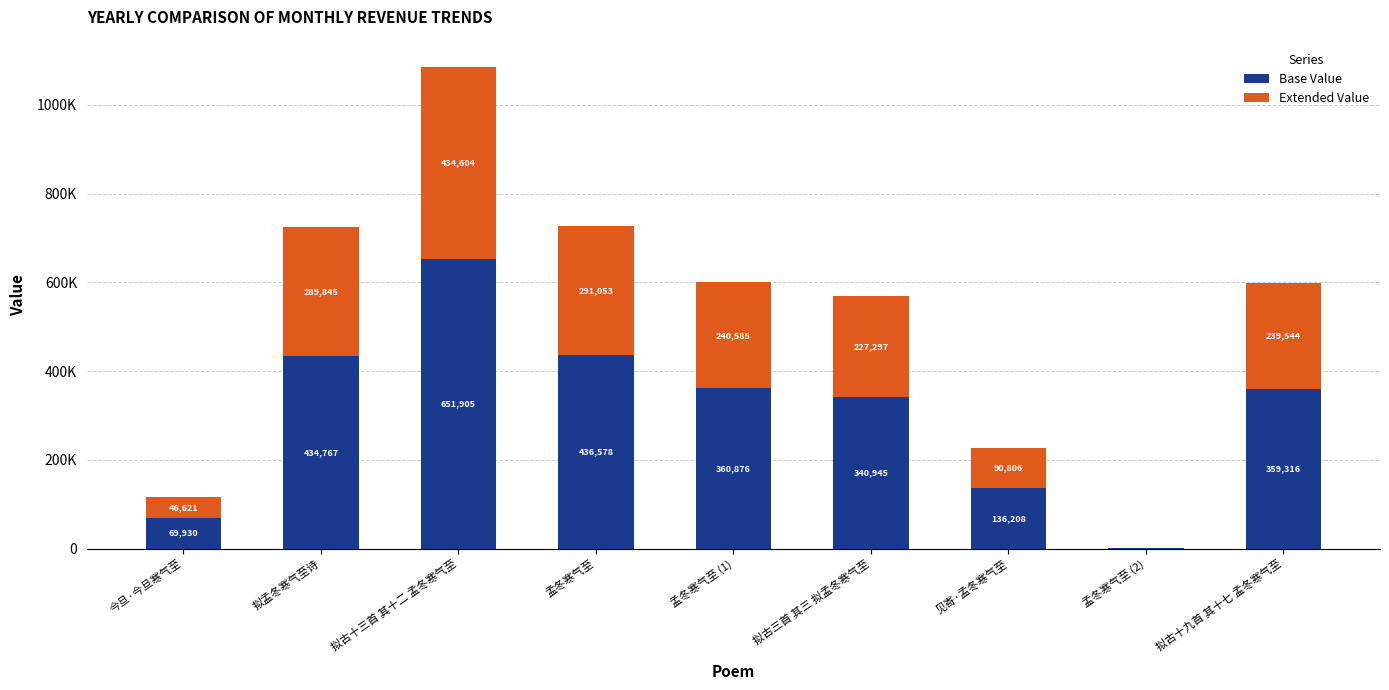

At 孟冬寒气至 (2), list the series in order from smallest to largest.

Extended Value, Base Value